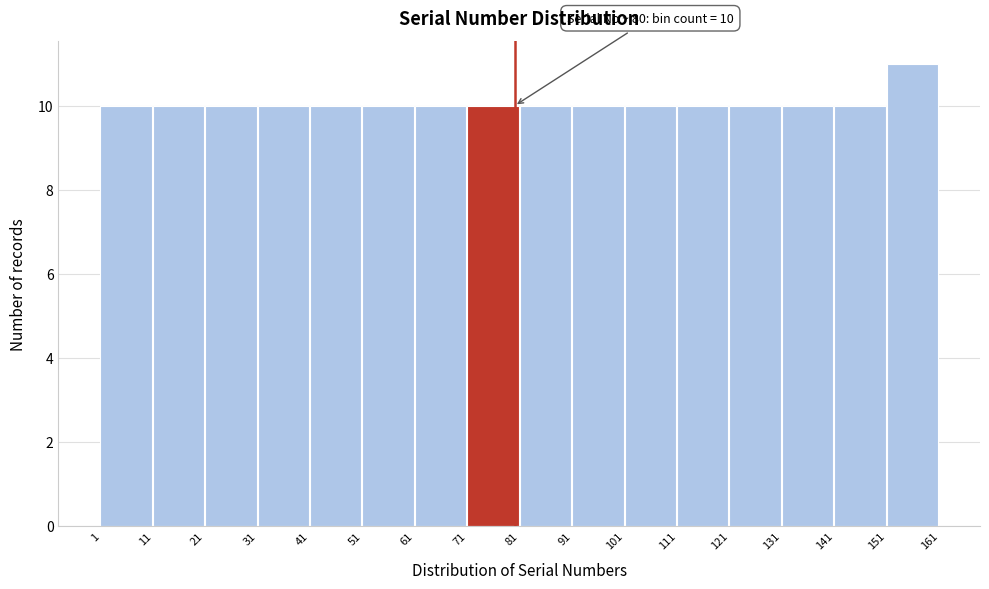

Which range on the x-axis has the tallest bar?

151 to 161